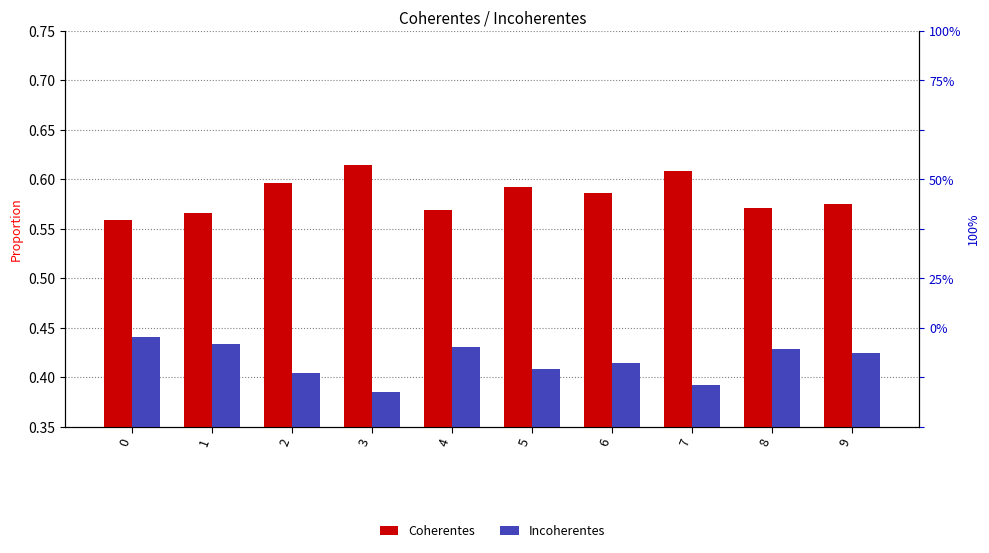

The Coherentes series shows 0.6 at 7. True or false?

True